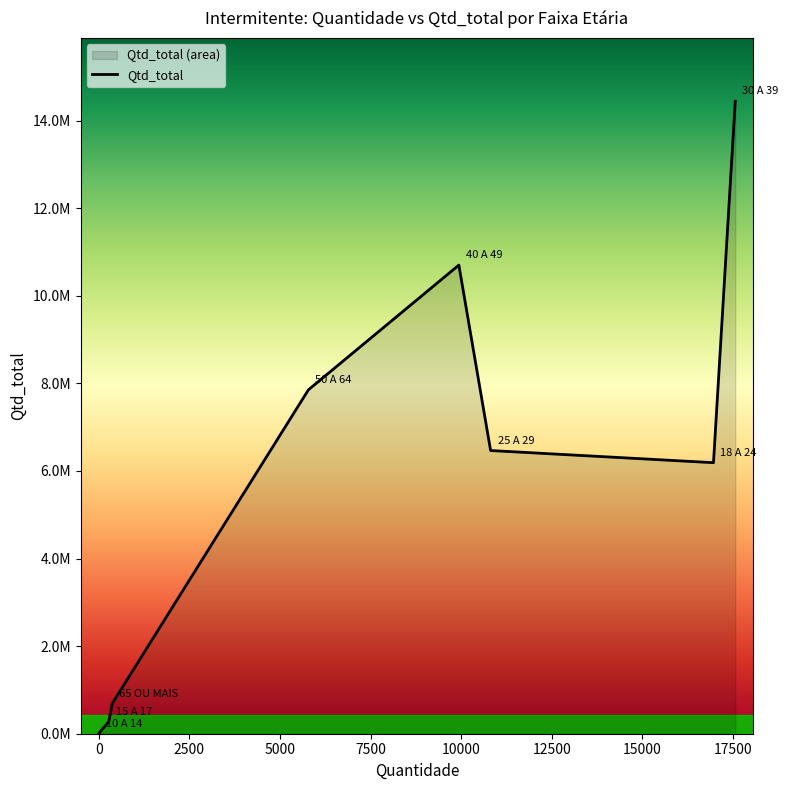

What is the average value?

5828880